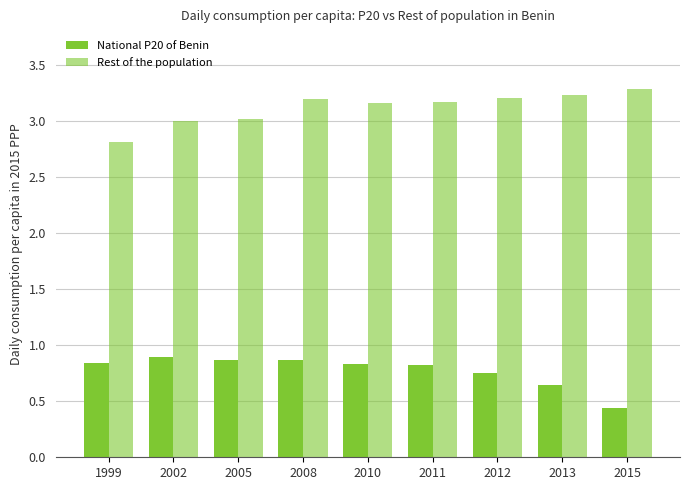

What is the difference between the second highest and minimum values in the National P20 of Benin series?

0.4